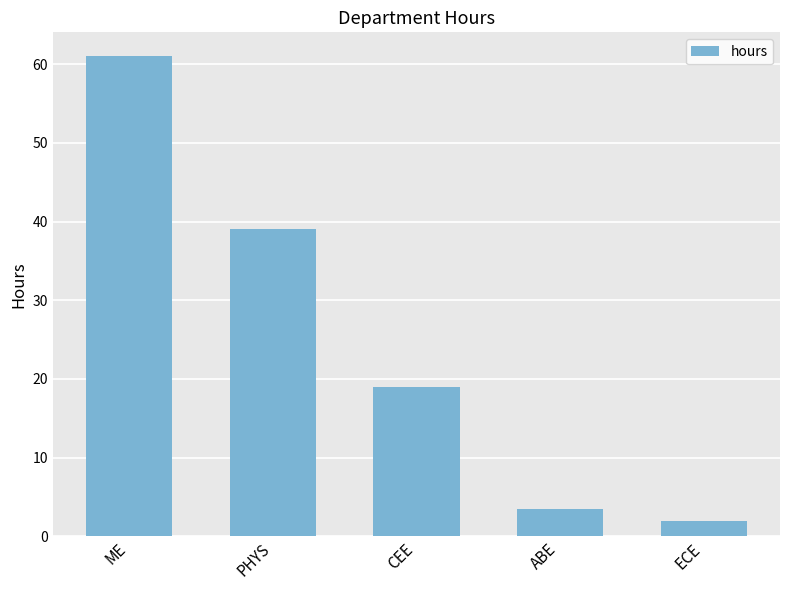

At which label is the value closest to 31?

PHYS